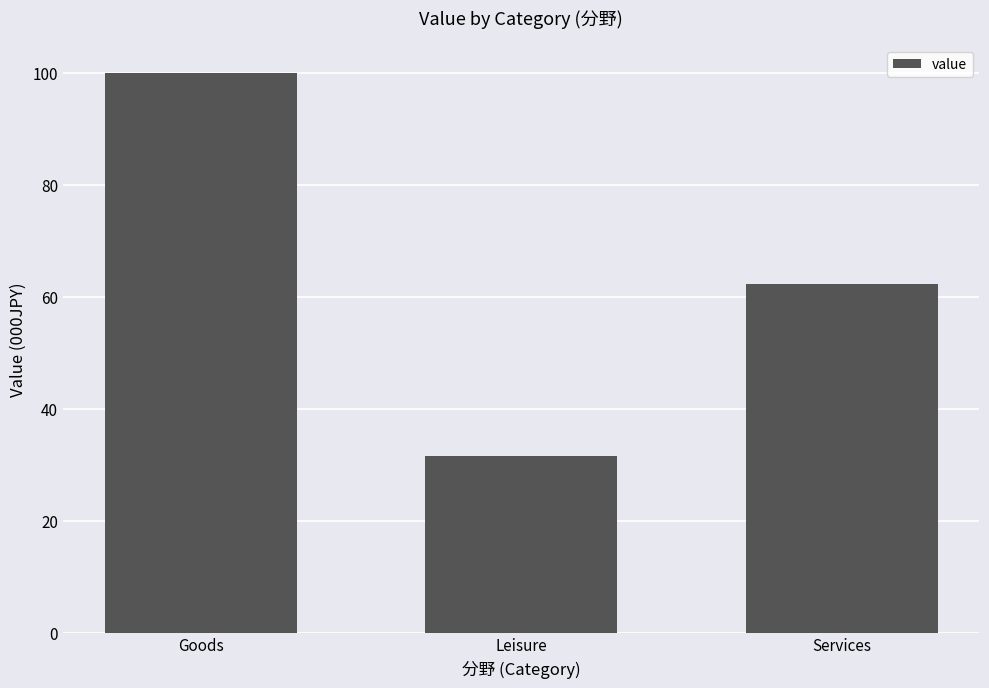

True or false: the data shows 100.0 at Goods.

True